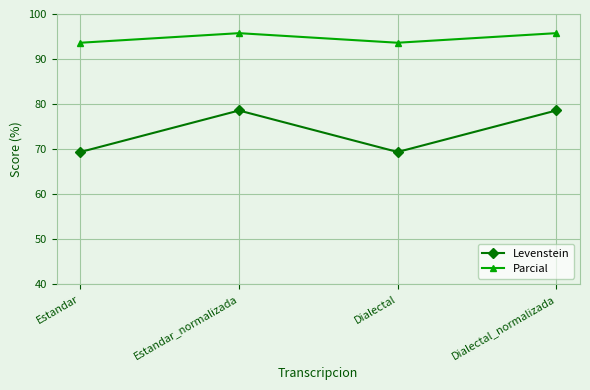

Reading right to left, what are all the values shown in this chart?

Levenstein: Dialectal_normalizada=78.6	Dialectal=69.4	Estandar_normalizada=78.6	Estandar=69.4
Parcial: Dialectal_normalizada=95.7	Dialectal=93.6	Estandar_normalizada=95.7	Estandar=93.6